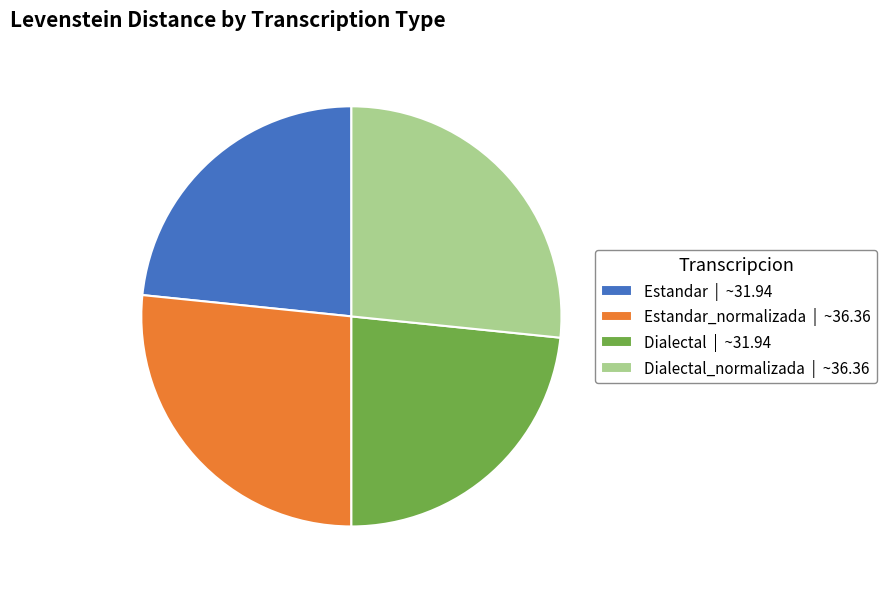

Does Estandar | ~31.94 represent more than half of the total?

No